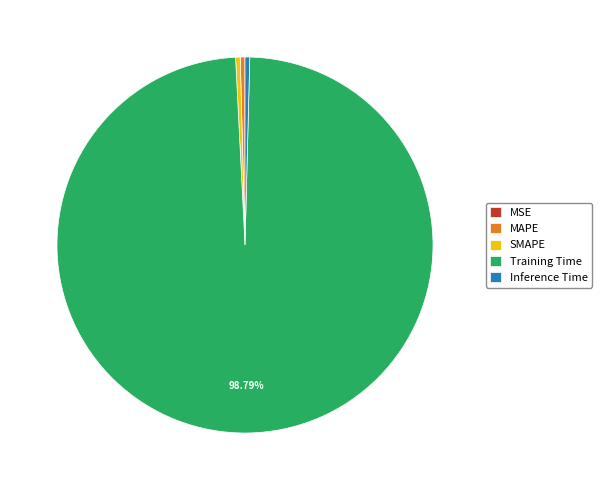

Is Training Time the majority of the pie?

Yes